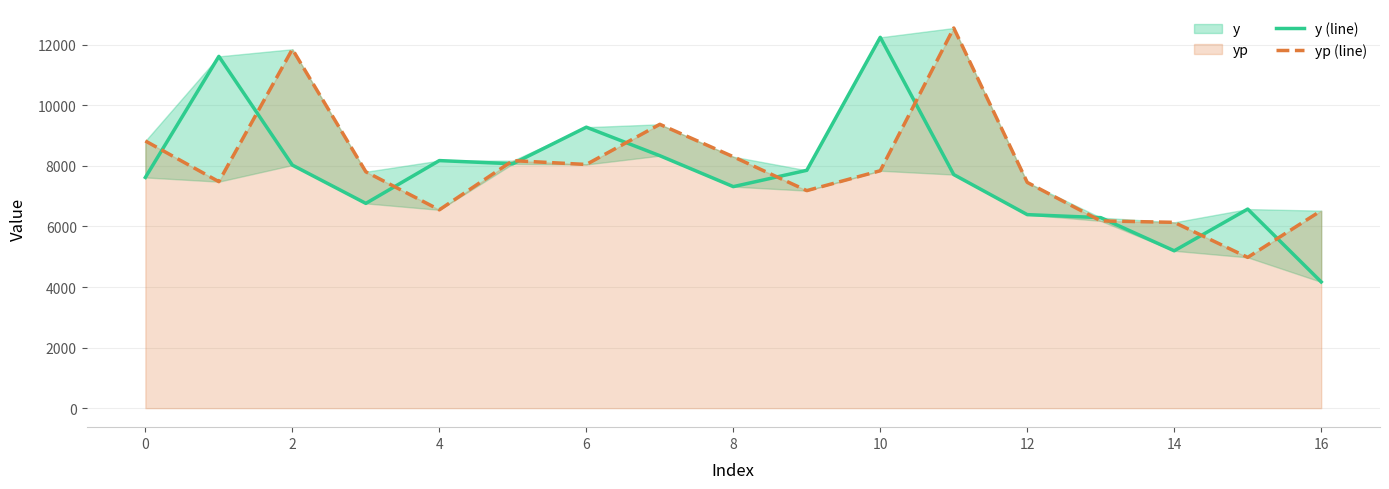

Which category has the lowest value in the y (line) series?

16